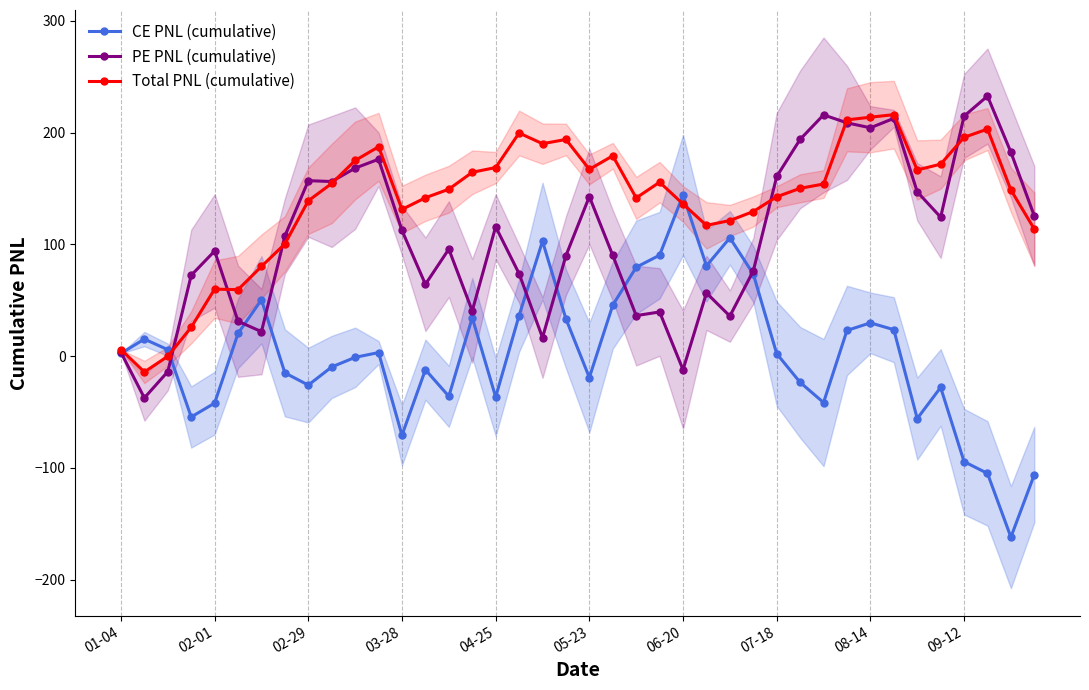

What is the total value across all series at 13?

194.0